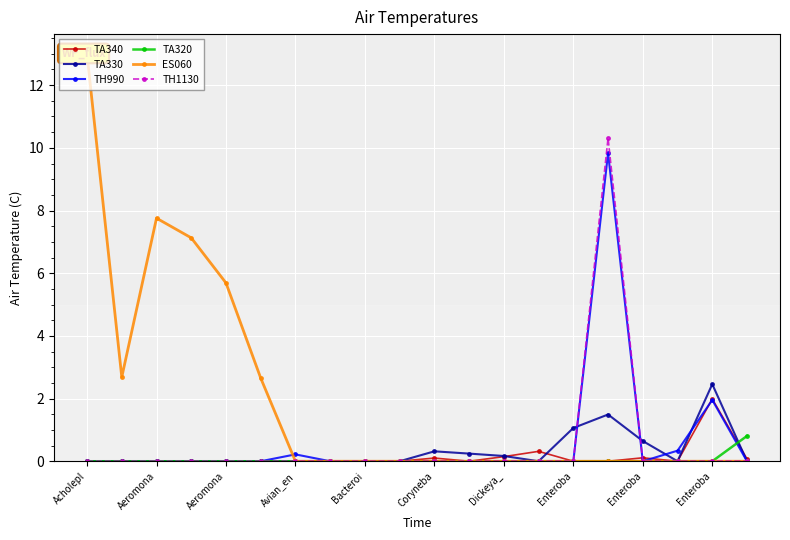

What is the difference between the maximum and minimum values in the TA320 series?

0.8